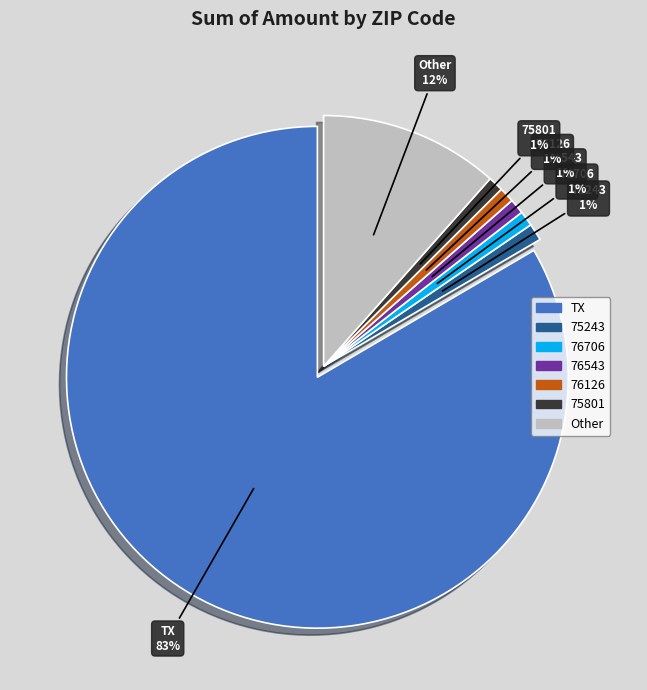

Is there any slice that represents more than half of the pie?

Yes